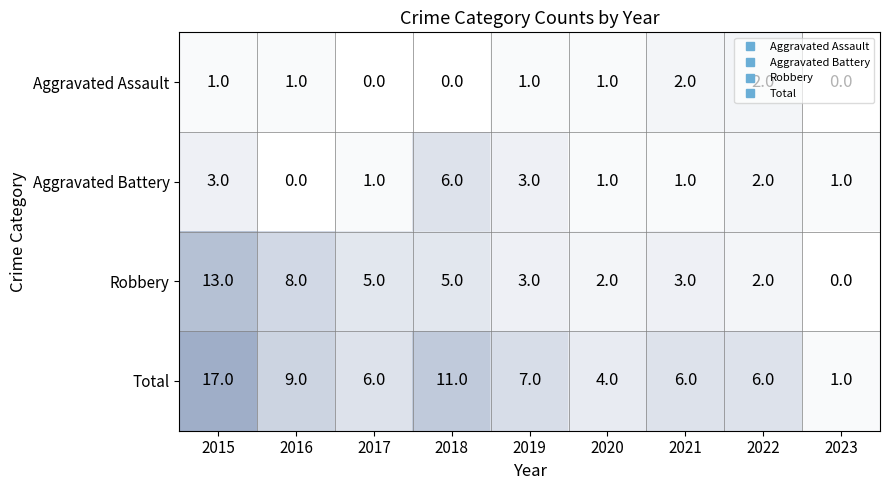

The Total series shows 2 at 2023. True or false?

False